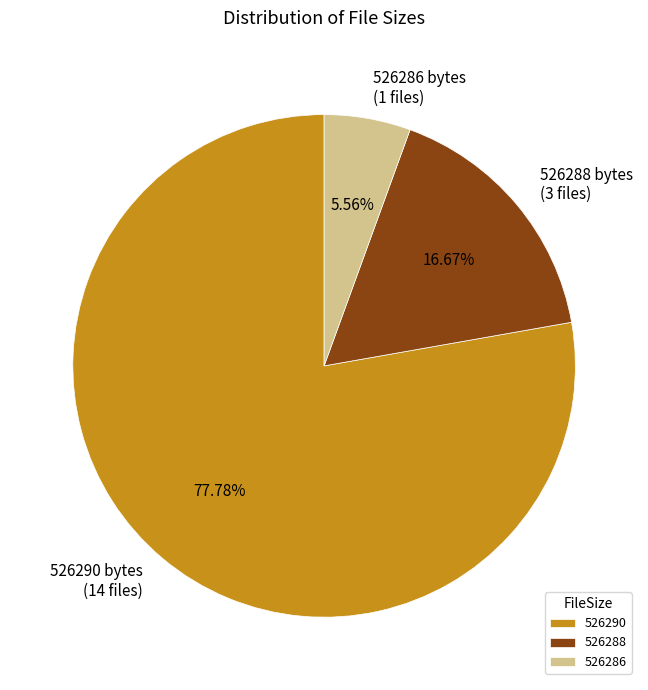

Rank the categories by value from highest to lowest.

526290, 526288, 526286